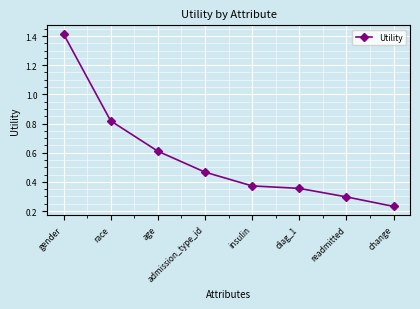

What is the label of the 5th point from the right?

admission_type_id